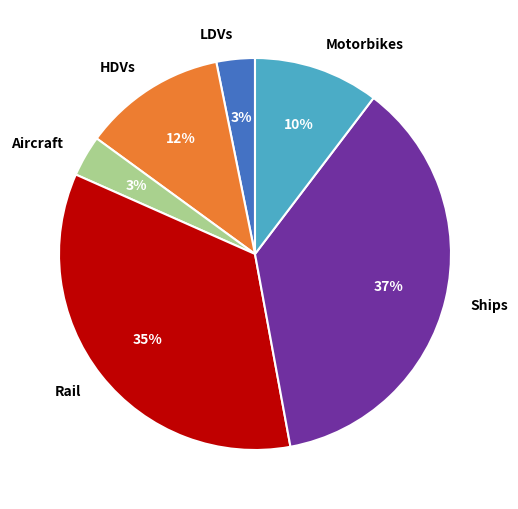

To the nearest percent, what is the average slice percentage?

17%